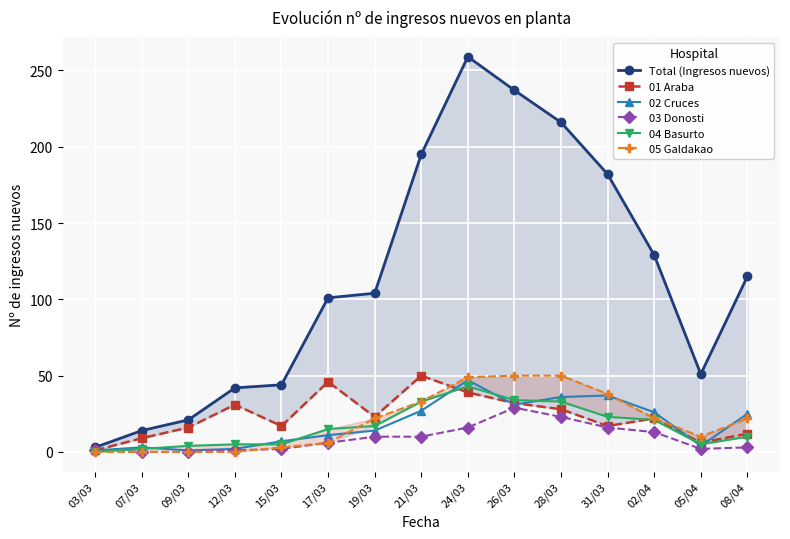

Read the 05 Galdakao value at 31/03.

38